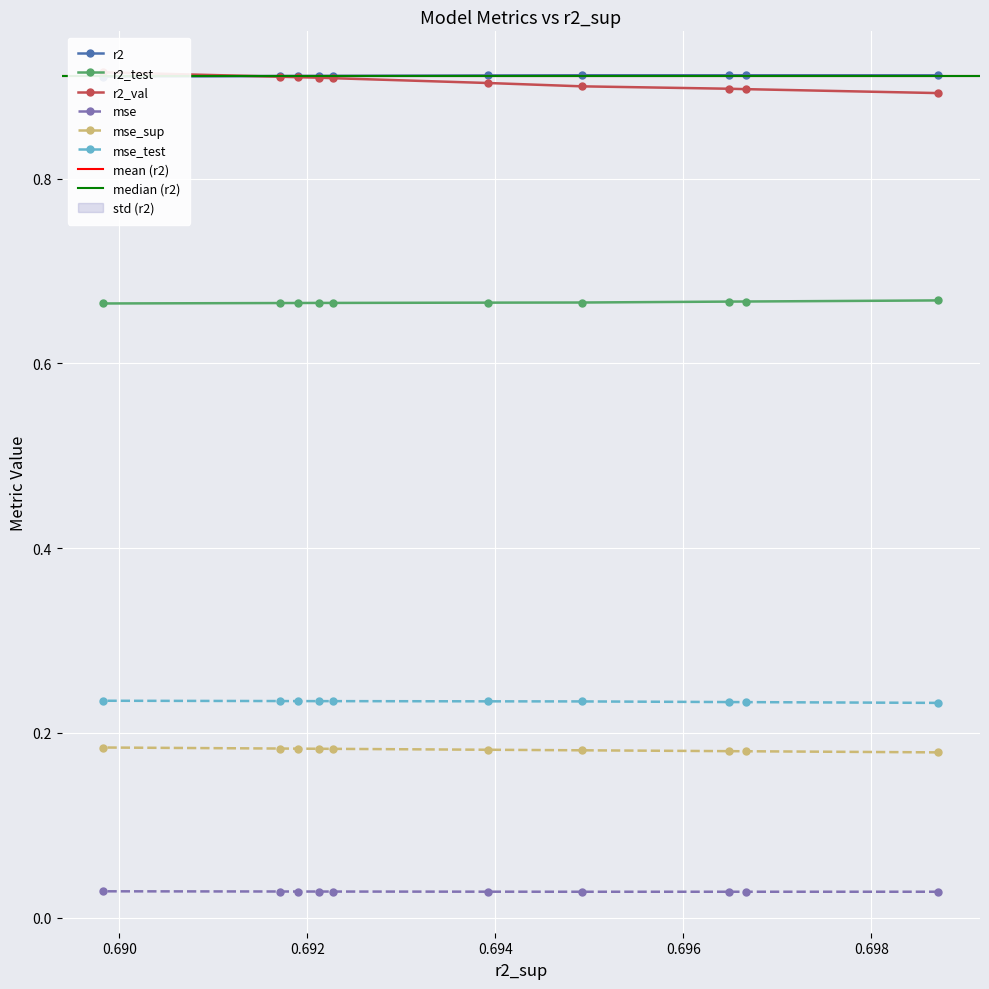

Count the mse_sup values in the range 0 to 1.

10